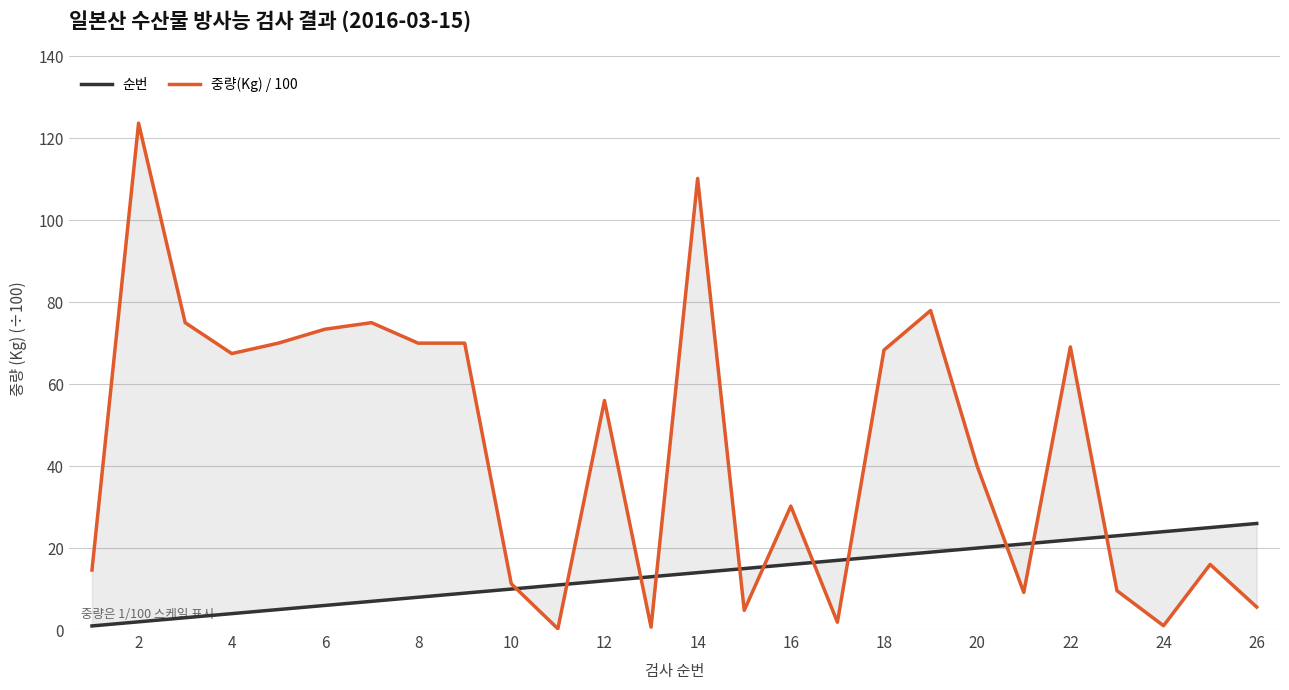

Reading right to left, what are all the values shown in this chart?

순번: 26.0	25.0	24.0	23.0	22.0	21.0	20.0	19.0	18.0	17.0	16.0	15.0	14.0	13.0	12.0	11.0	10.0	9.0	8.0	7.0	6.0	5.0	4.0	3.0	2.0	1.0
중량(Kg) / 100: 5.6	16.0	1.1	9.6	69.1	9.2	40.0	78.0	68.3	1.9	30.2	4.8	110.2	0.7	56.0	0.3	11.3	70.0	70.0	75.0	73.4	70.0	67.5	75.0	123.7	14.6